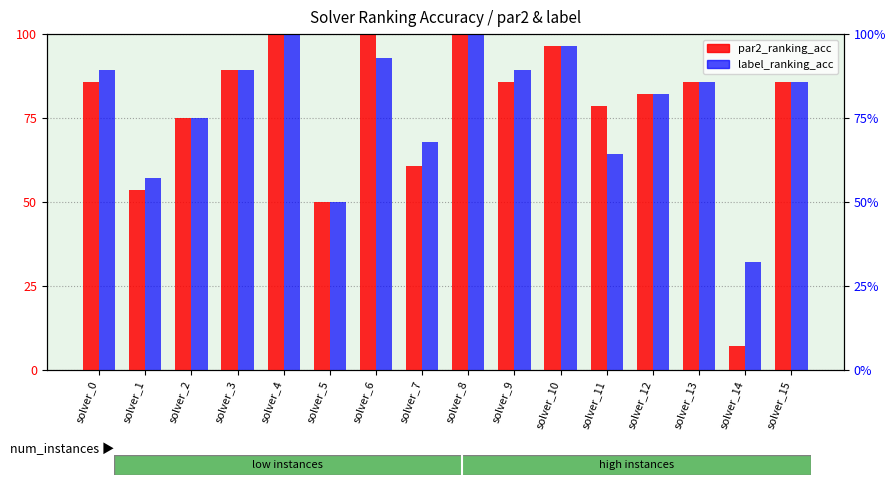

What is the difference between the maximum and minimum values in the par2_ranking_acc series?

92.9